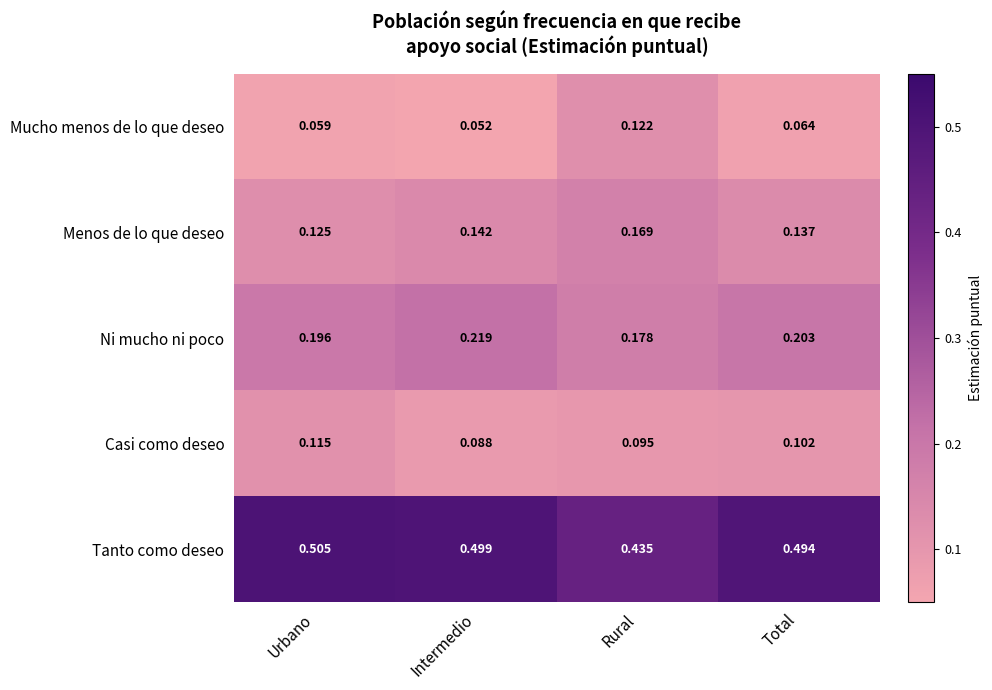

At which label does Casi como deseo reach its minimum?

Intermedio